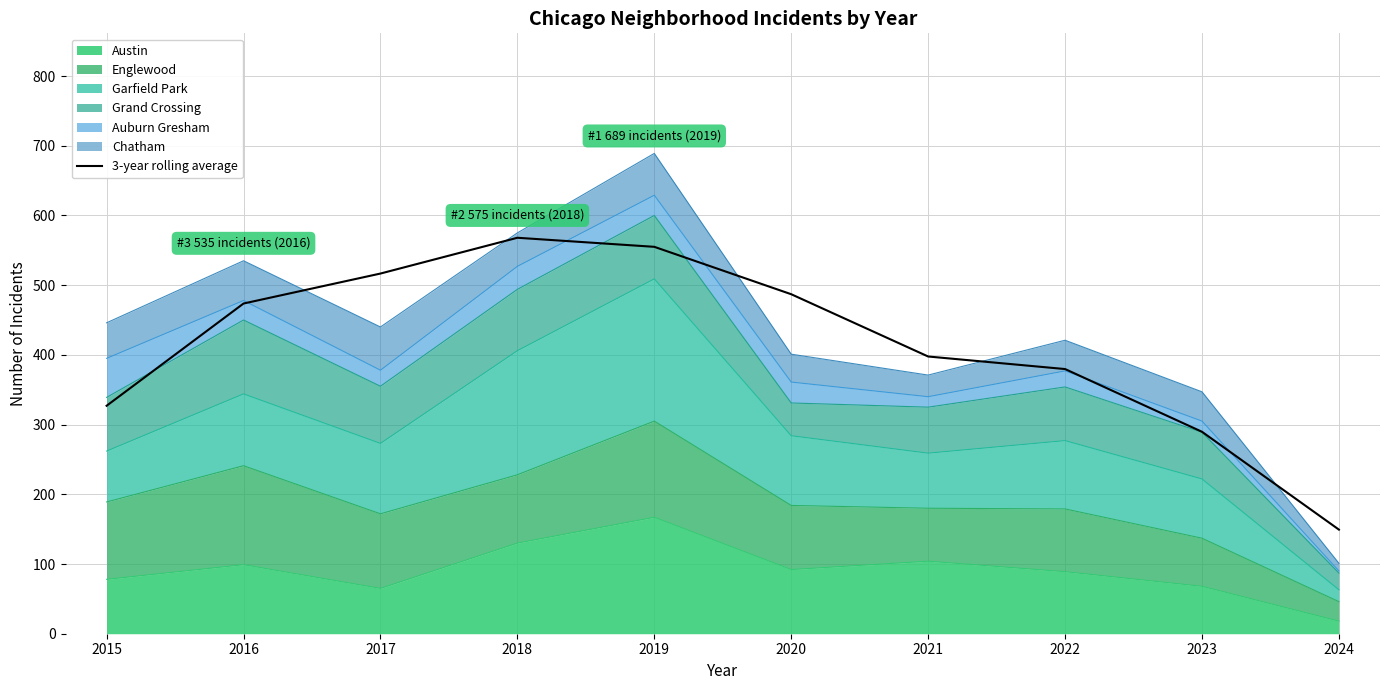

What is the minimum value shown in the chart?

149.3